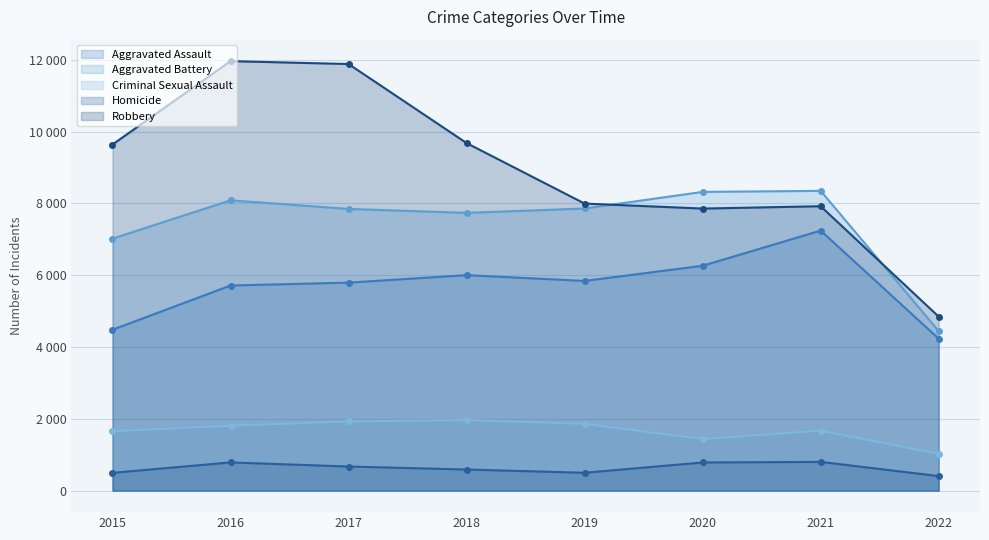

What are all the series names shown in the legend?

Aggravated Assault, Aggravated Battery, Criminal Sexual Assault, Homicide, Robbery